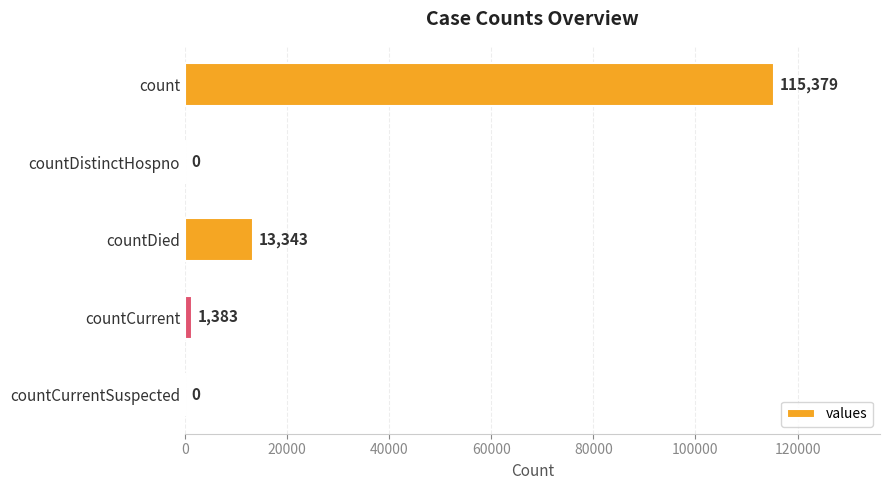

Read the value at count.

115379